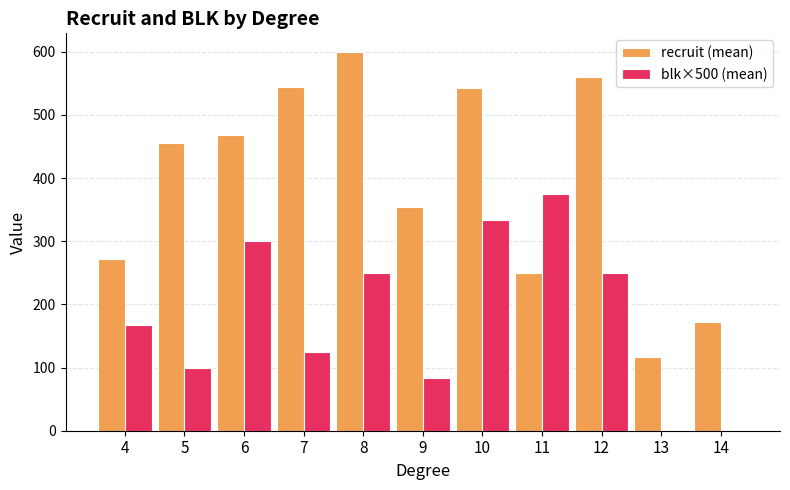

How many values in the recruit (mean) series exceed 455?

6